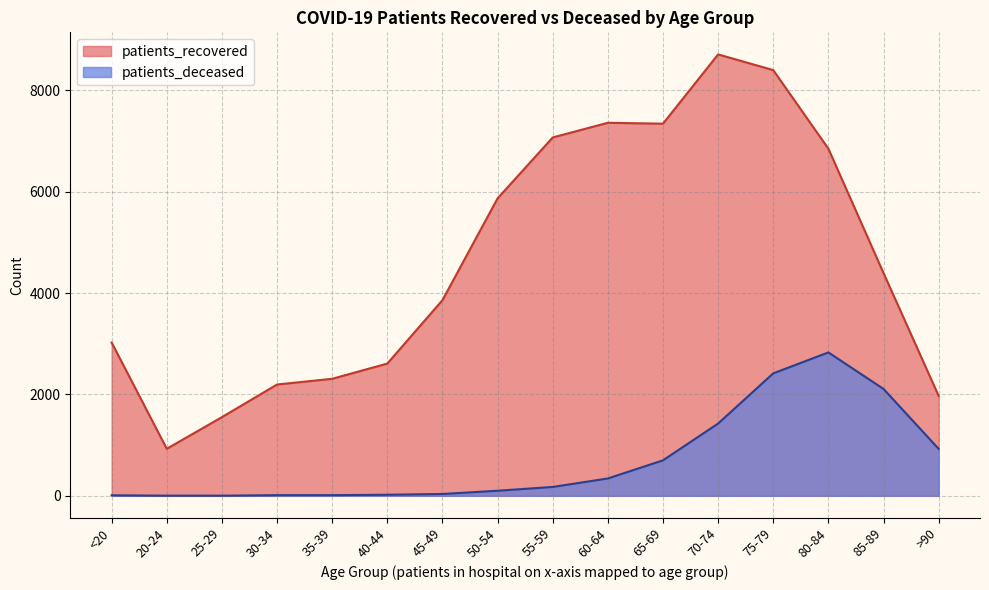

What is the spread (max minus min) of values at 75-79?

5983